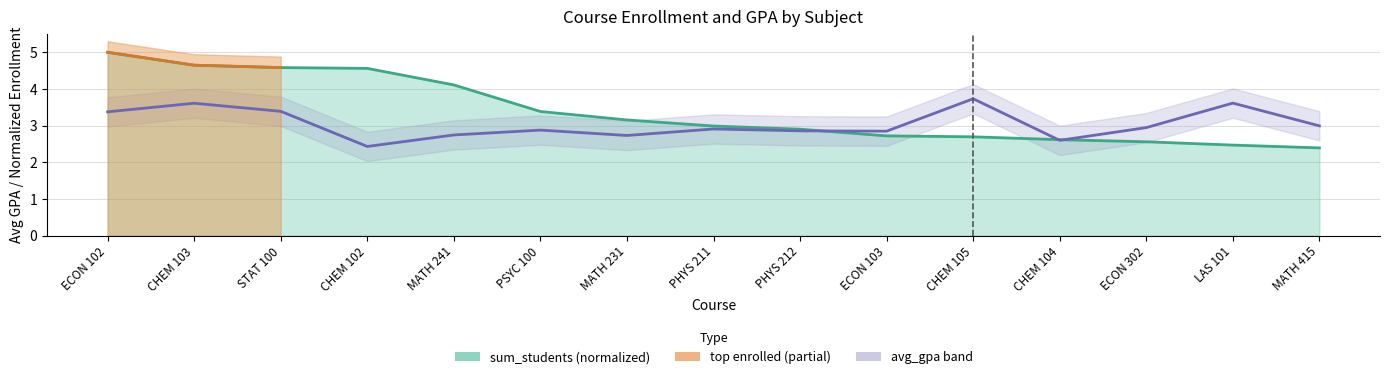

What position from the right is STAT 100?

13